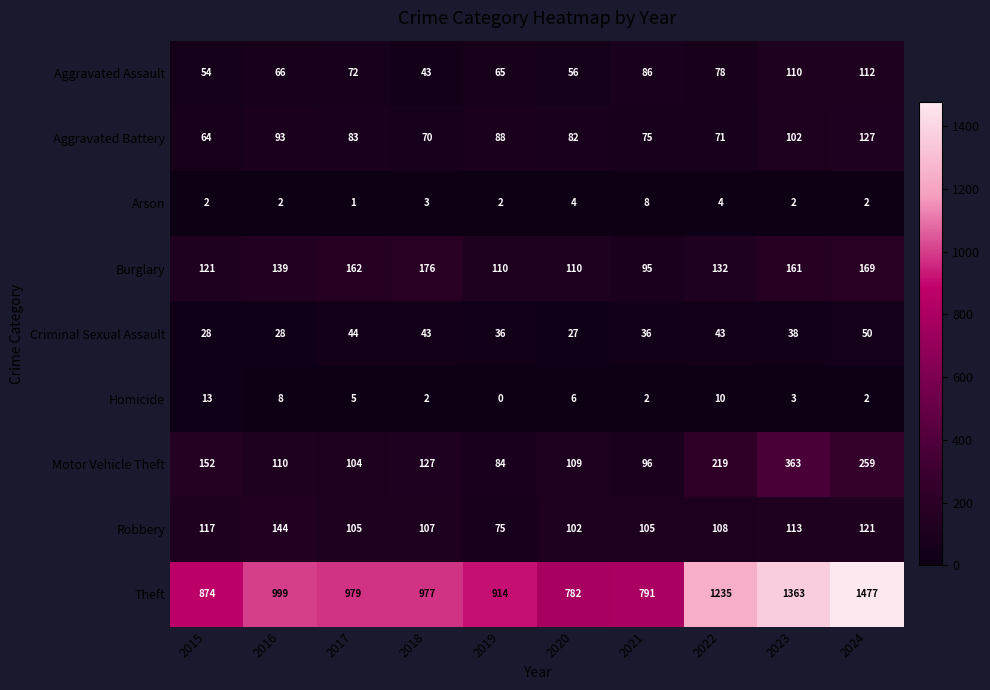

The Aggravated Battery series shows 158 at 2016. True or false?

False